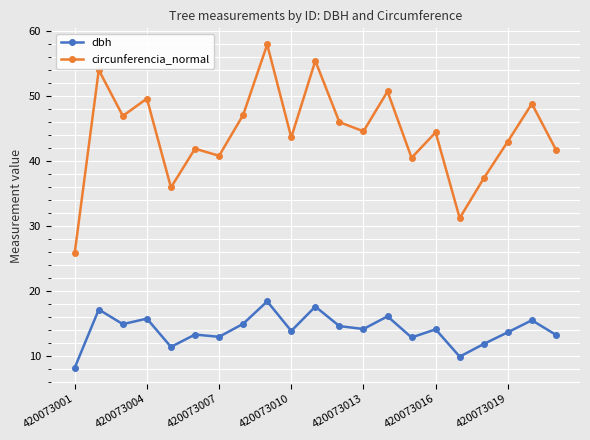

What is the value of the circunferencia_normal point at the 1st from the left?

25.9